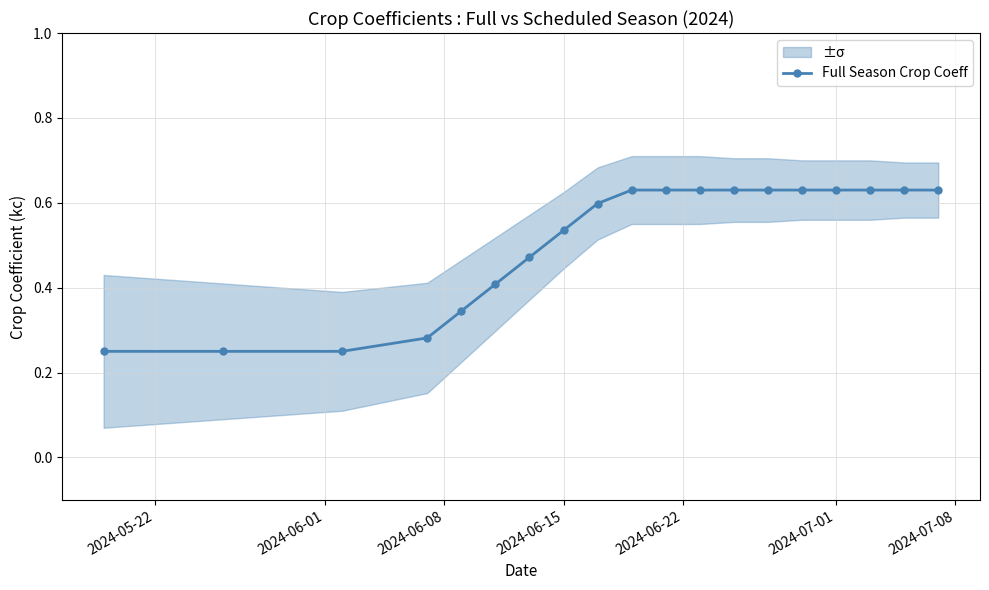

How many Full Season Crop Coeff values are between 0 and 1?

19